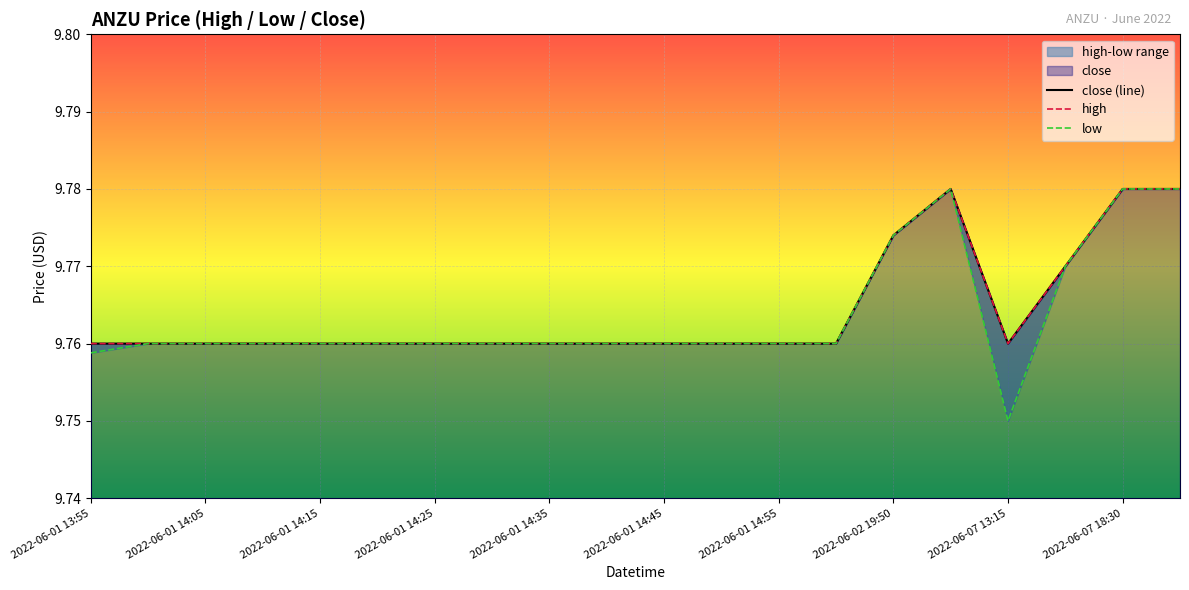

How many interior local peaks does the low series have?

1